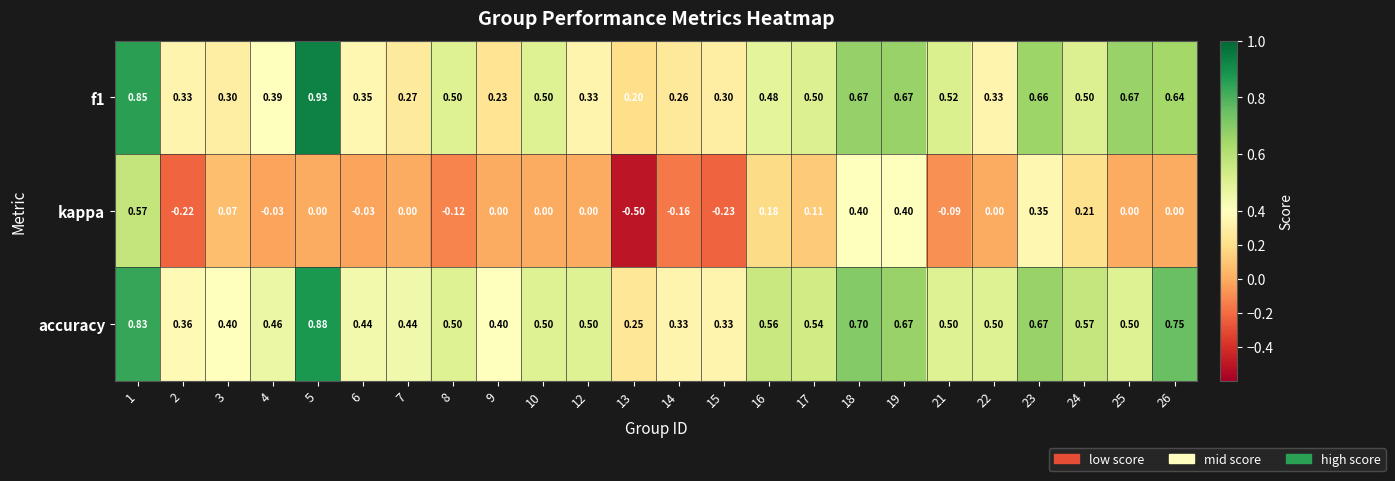

Which series has the largest total across all categories?

accuracy